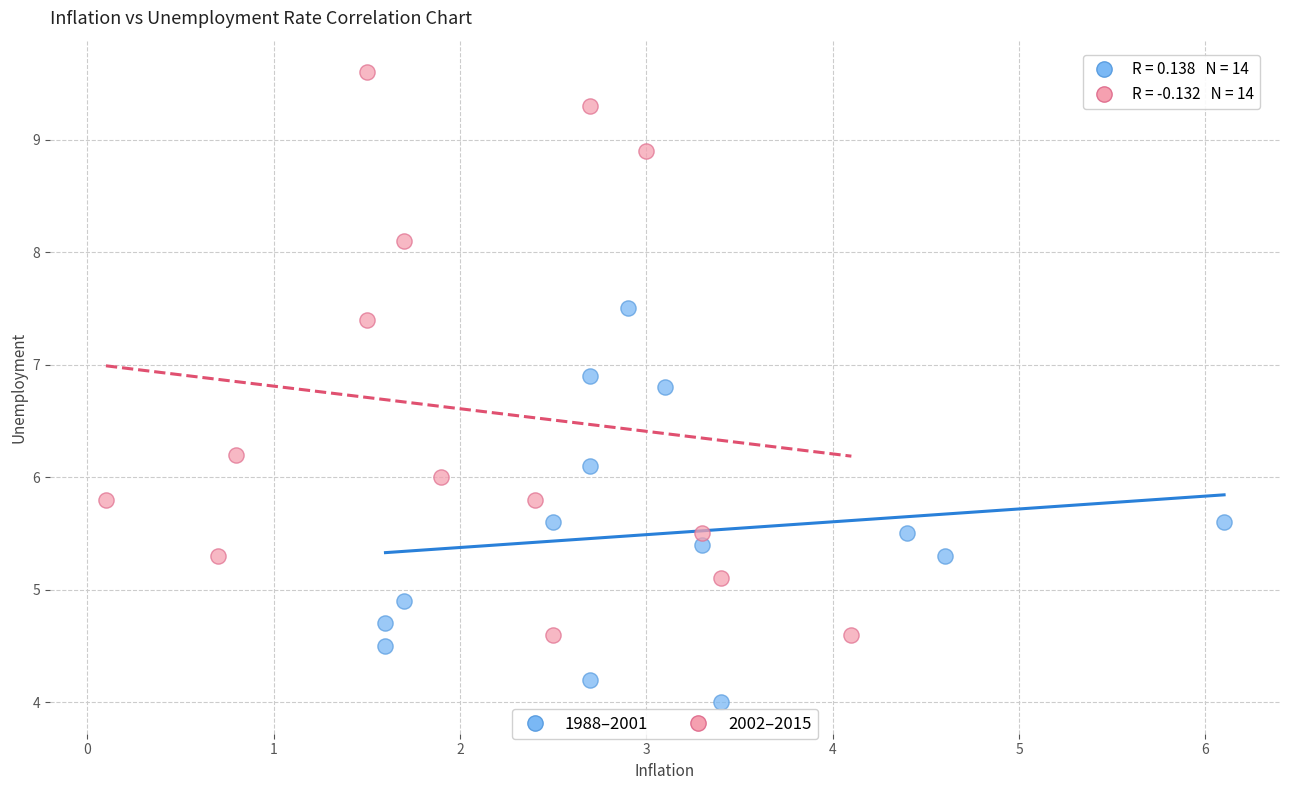

Which series has the largest Y range (max minus min)?

2002–2015